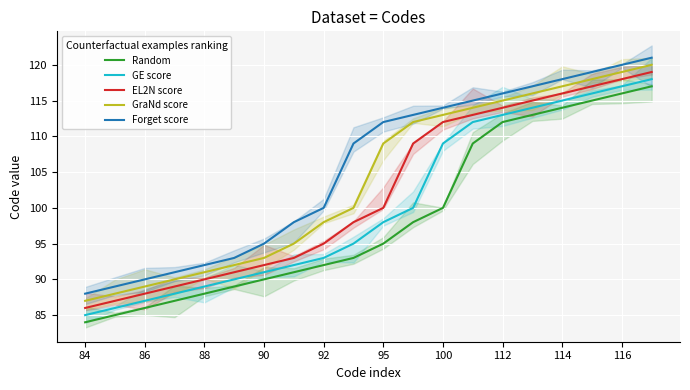

True or false: GraNd score and GE score cross at least once.

False